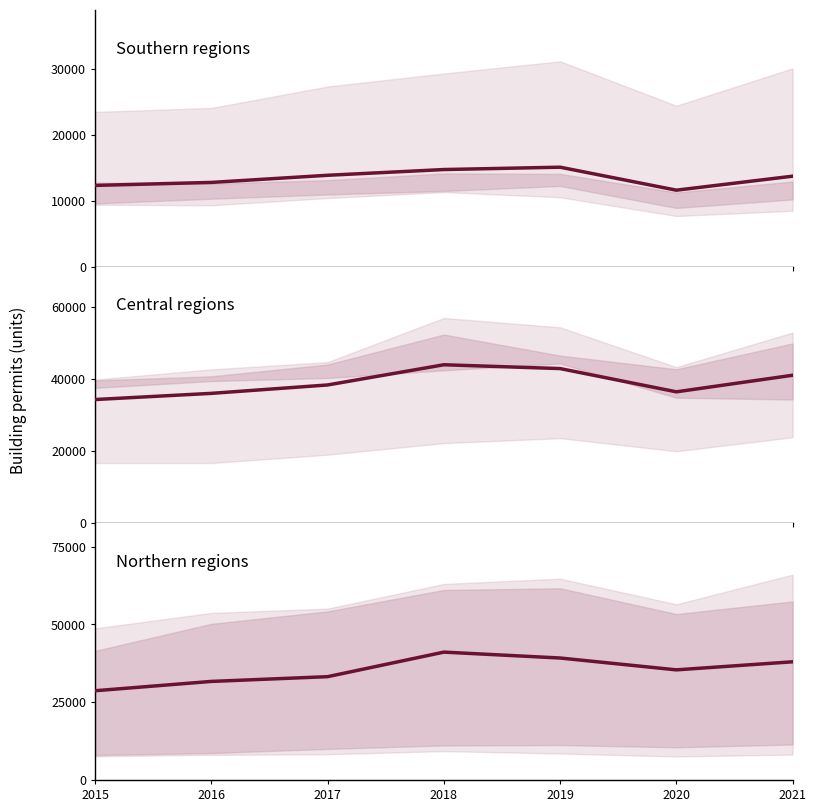

Does the chart have visible grid lines?

No